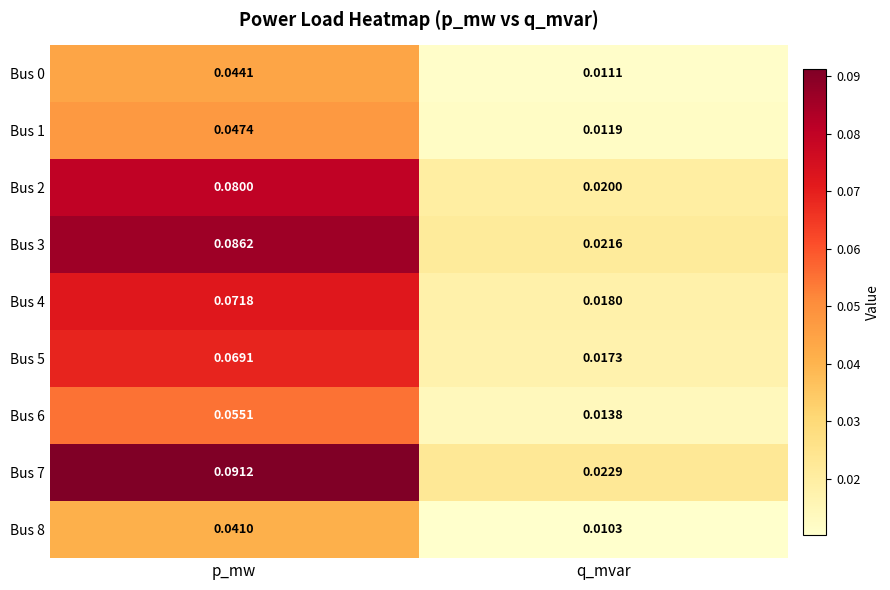

Which series has the widest spread of values?

Bus 7